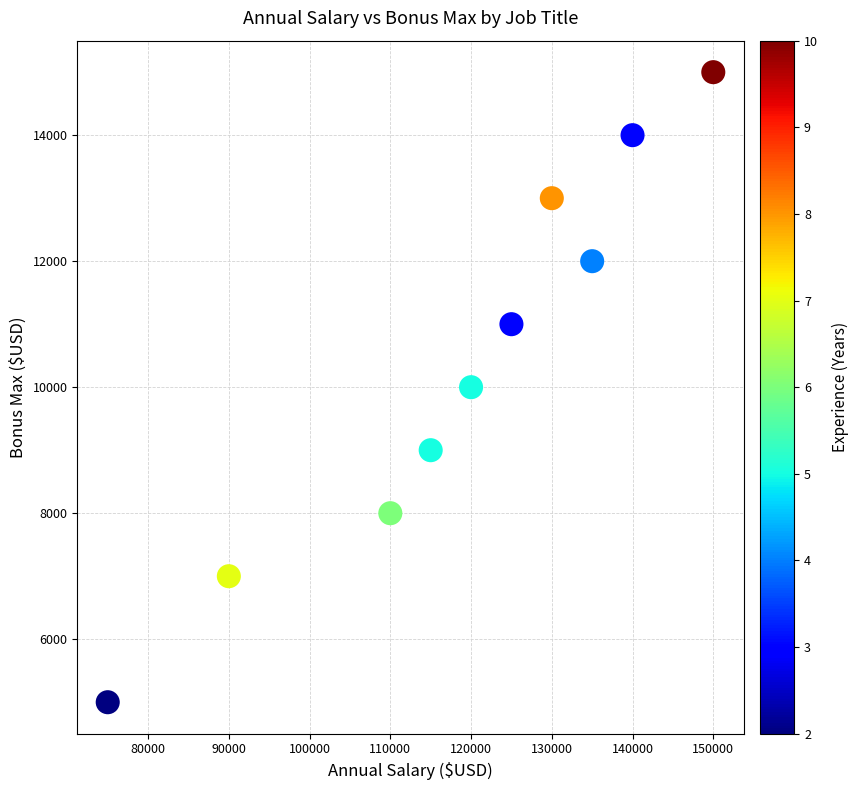

What is the average Y value?

10400